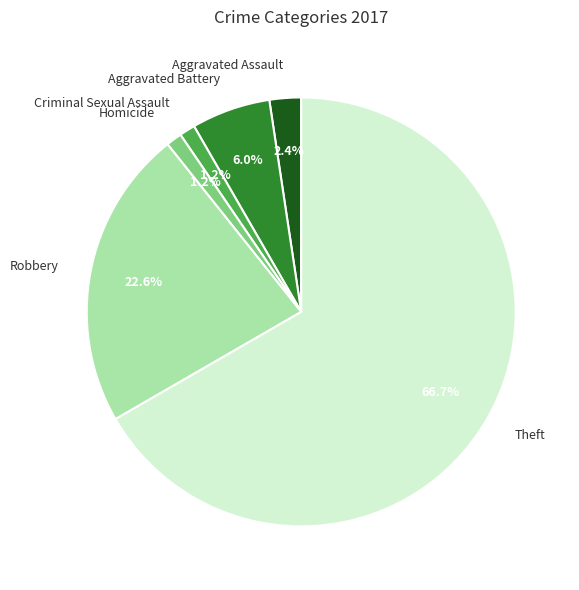

What is the ratio of the value at Aggravated Assault to the value at Homicide?

2.0